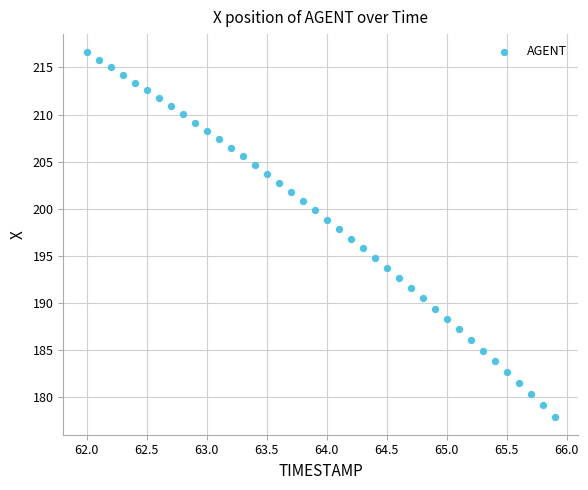

What is the range of Y values (max minus min)?

38.6